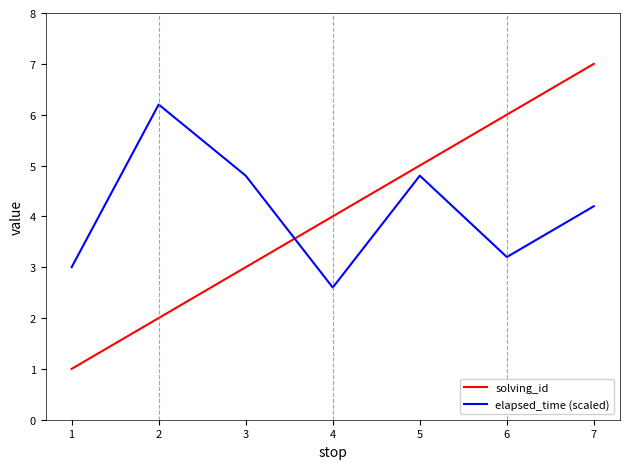

What is the average value of the elapsed_time (scaled) series?

4.1